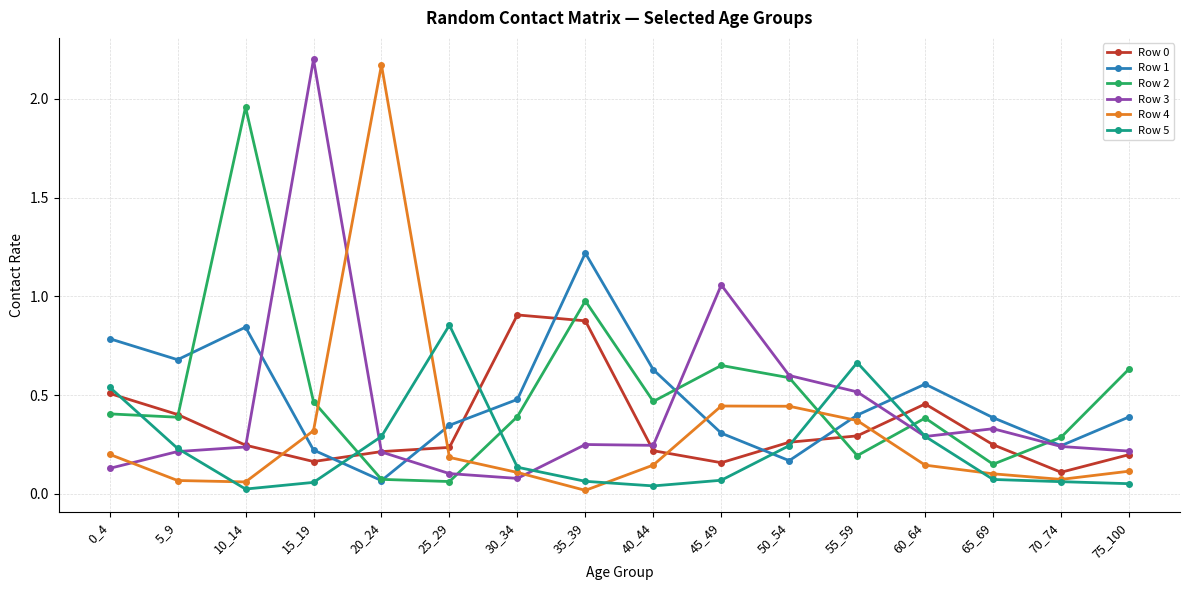

Count the number of categories in the chart.

16